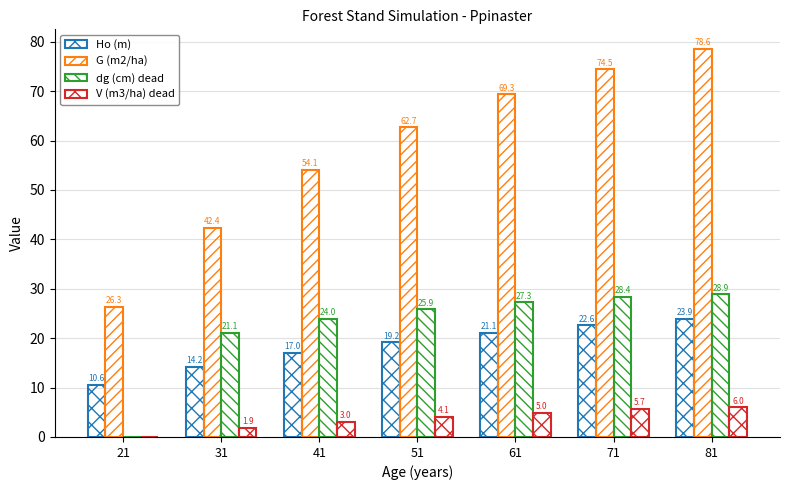

Between 31 and 41, which series saw the biggest shift?

G (m2/ha)